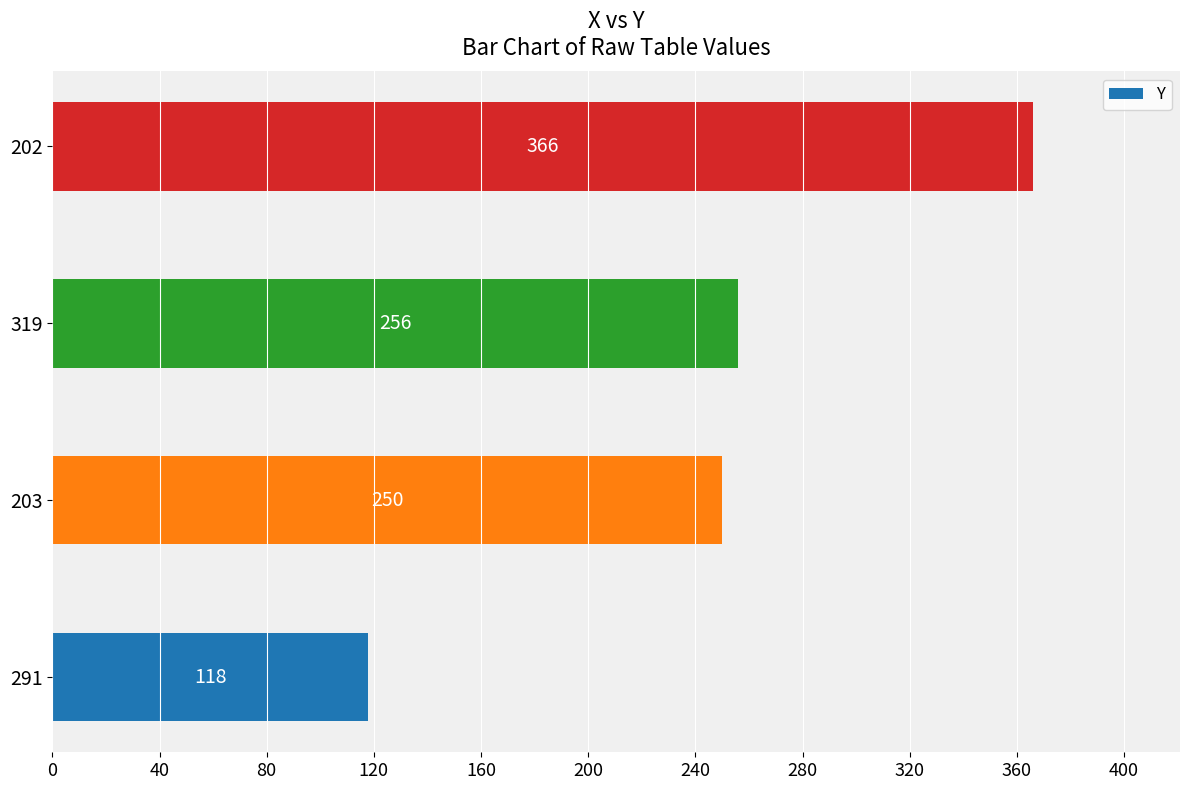

Reading bottom to top, what are all the values shown in this chart?

118	250	256	366